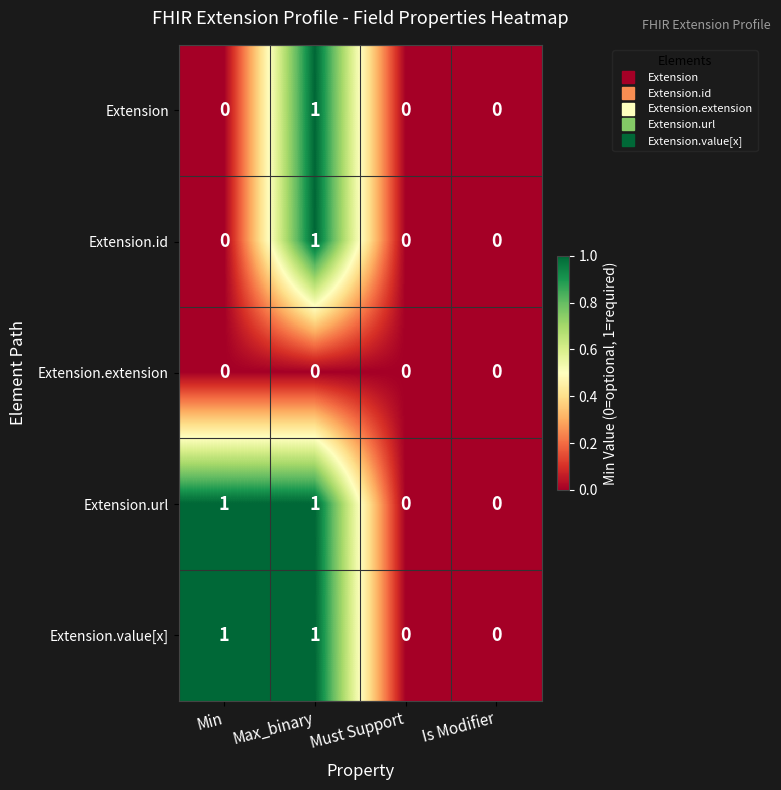

The value of Extension.extension at Max_binary is 0. True or false?

True